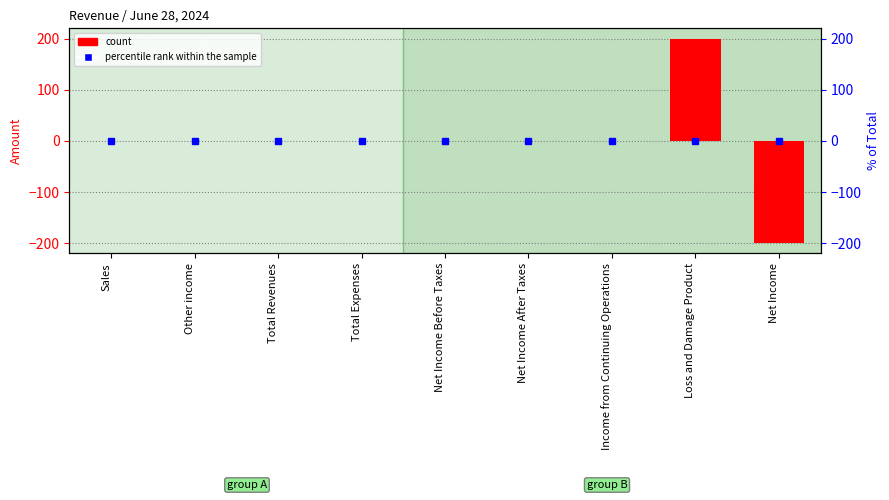

What position from the left is Net Income After Taxes?

6